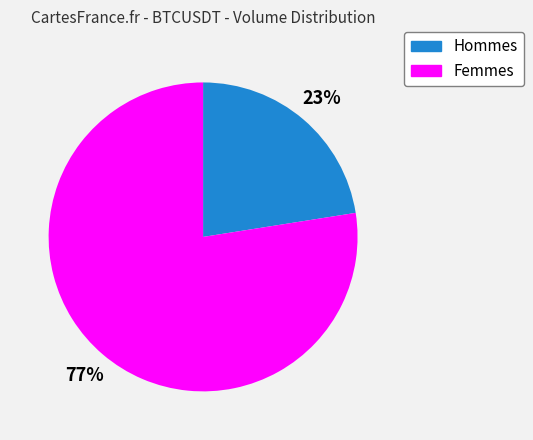

How many segments does this pie chart have?

2